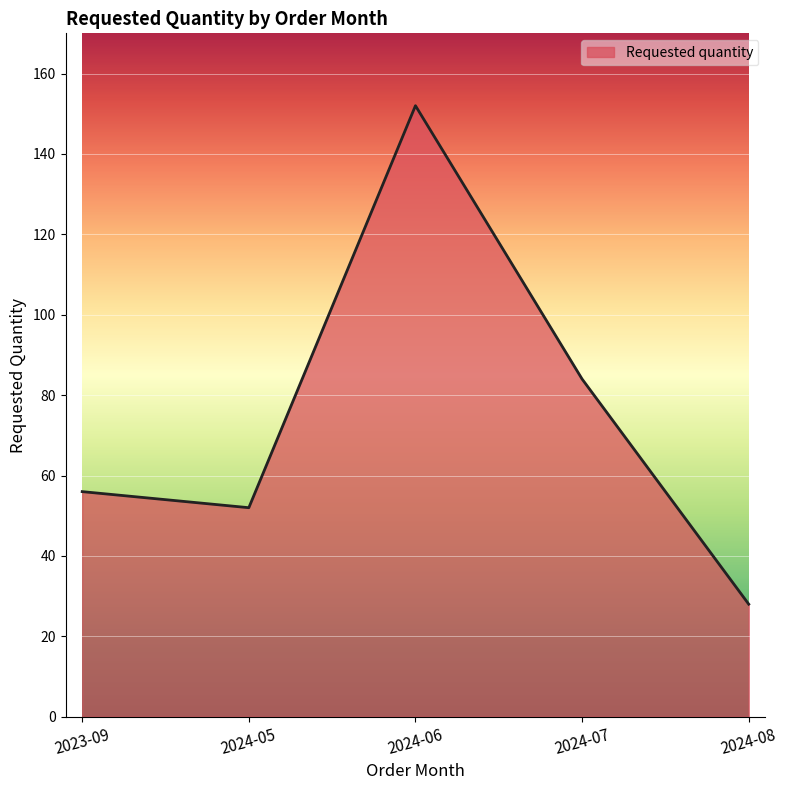

Which label corresponds to the smallest value in the chart?

2024-08